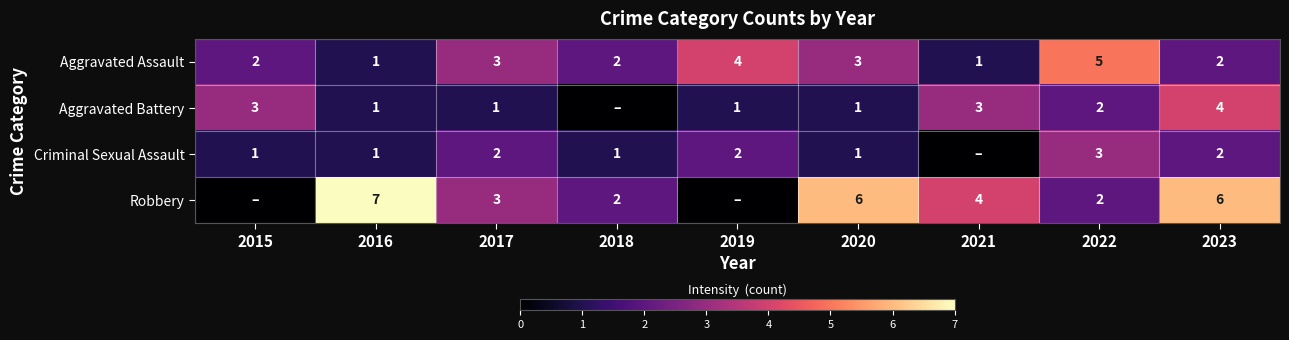

What is the approximate value of Aggravated Assault at 2022?

5